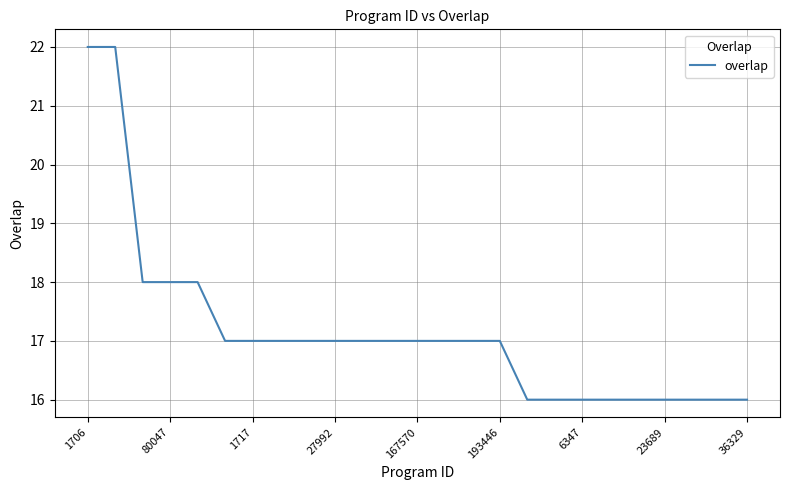

Reading left to right, transcribe all the data shown in this chart.

22	22	18	18	18	17	17	17	17	17	17	17	17	17	17	17	16	16	16	16	16	16	16	16	16